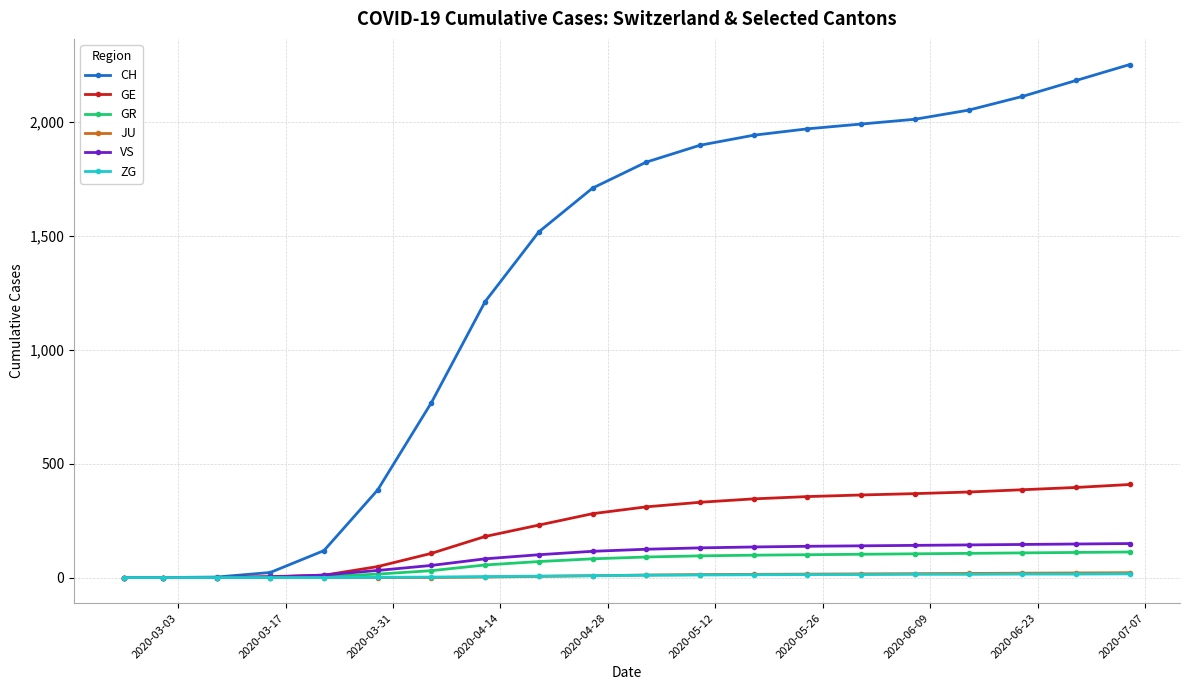

What is the maximum value shown in the chart?

2250